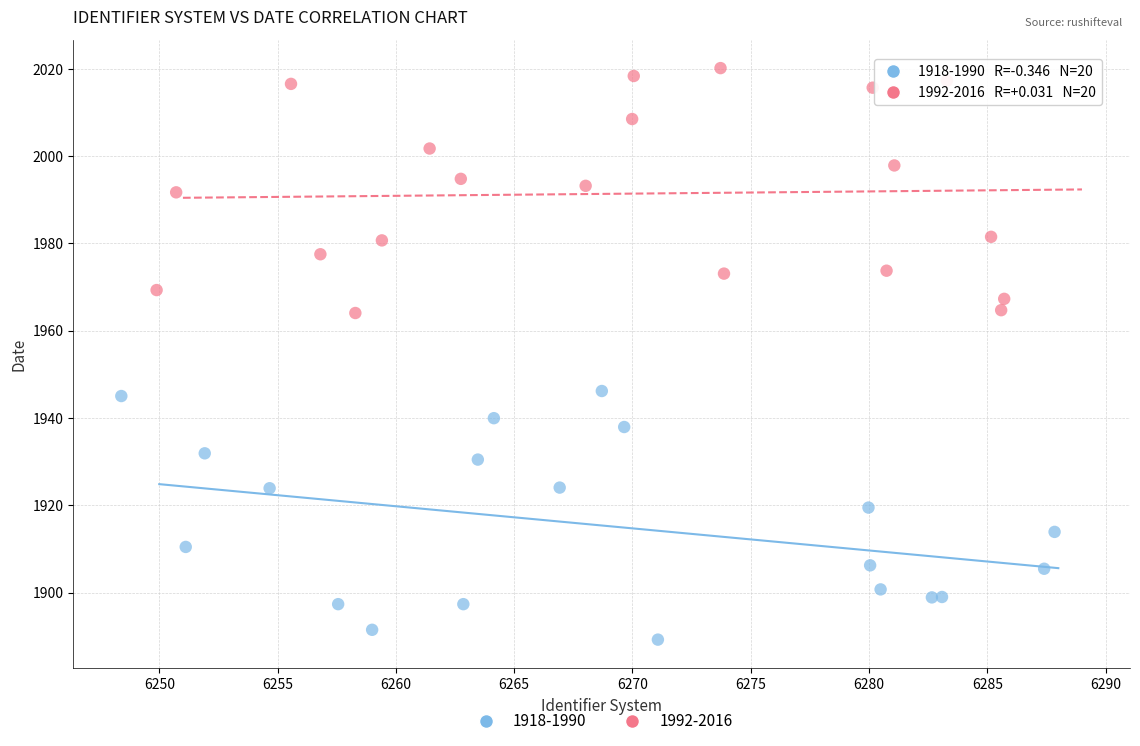

Which series reaches the minimum Y coordinate?

1918-1990